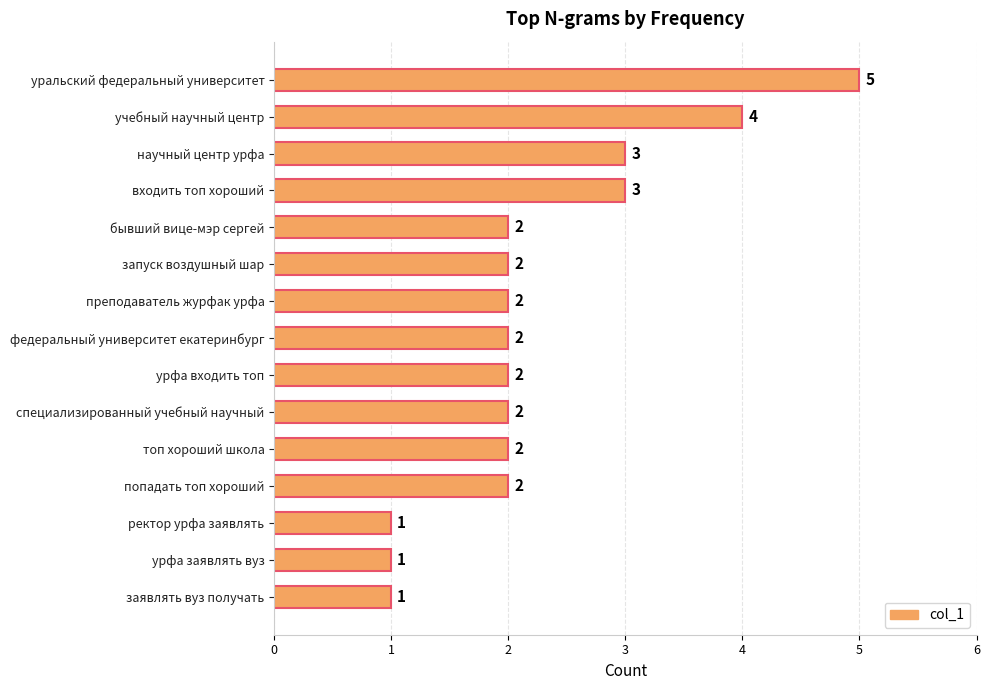

Reading top to bottom, what are all the values shown in this chart?

уральский федеральный университет=5	учебный научный центр=4	научный центр урфа=3	входить топ хороший=3	бывший вице-мэр сергей=2	запуск воздушный шар=2	преподаватель журфак урфа=2	федеральный университет екатеринбург=2	урфа входить топ=2	специализированный учебный научный=2	топ хороший школа=2	попадать топ хороший=2	ректор урфа заявлять=1	урфа заявлять вуз=1	заявлять вуз получать=1